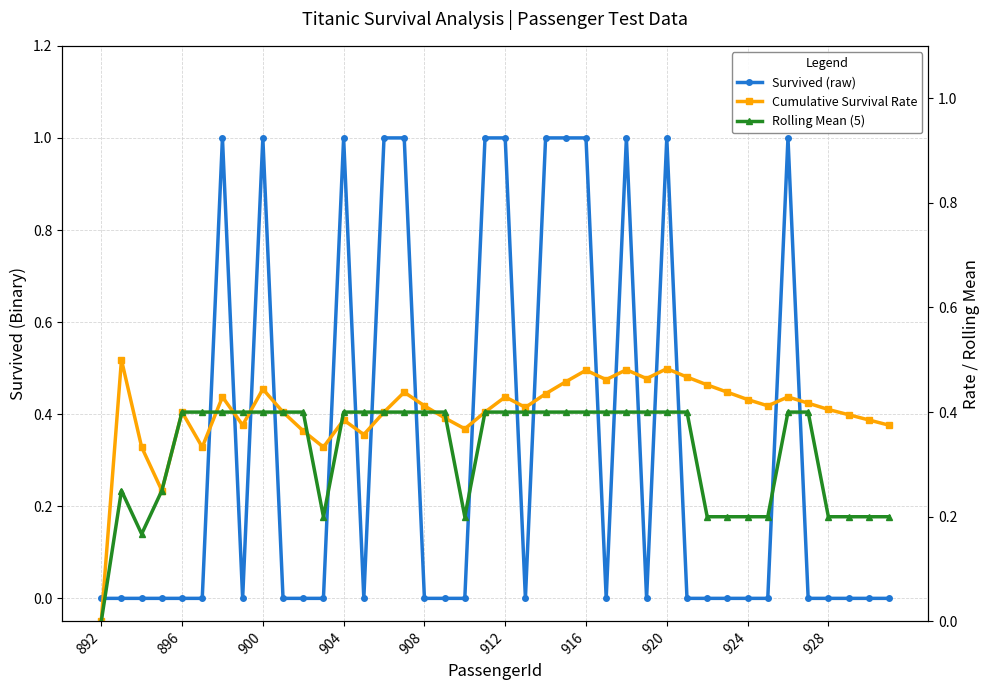

What is the difference between the maximum and minimum values in the Survived (raw) series?

1.0